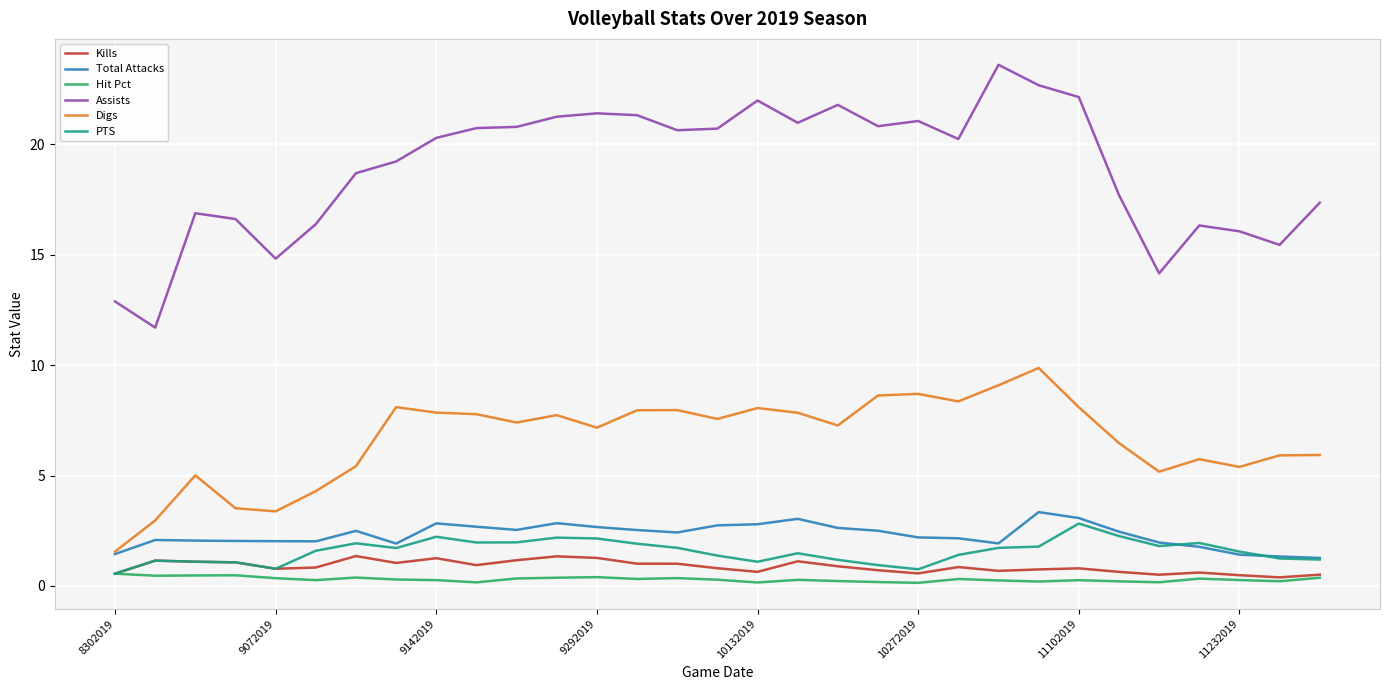

True or false: Digs and Kills cross at least once.

False